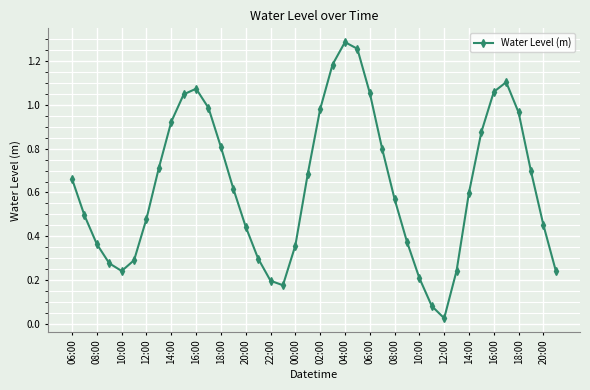

How many points are higher than both their immediate neighbors (excluding endpoints)?

3